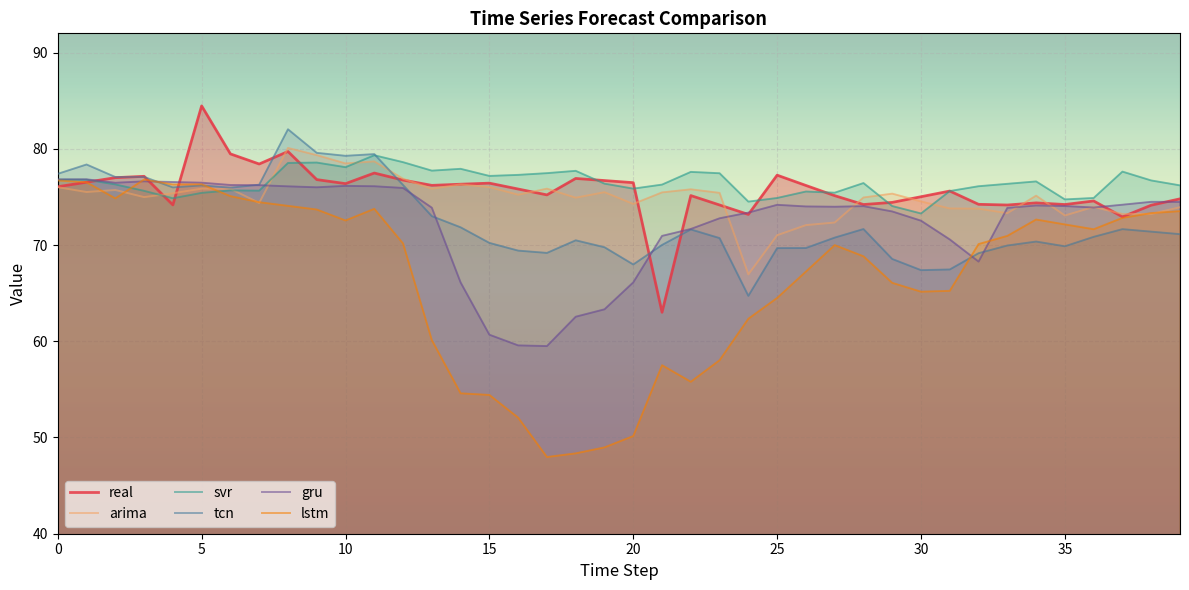

Which category has the lowest value in the lstm series?

17